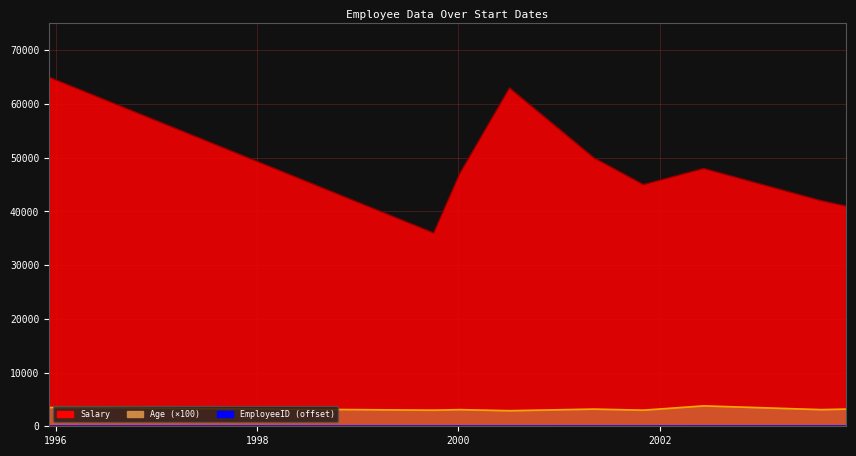

The value of EmployeeID at Michael Scott is 1768. True or false?

False